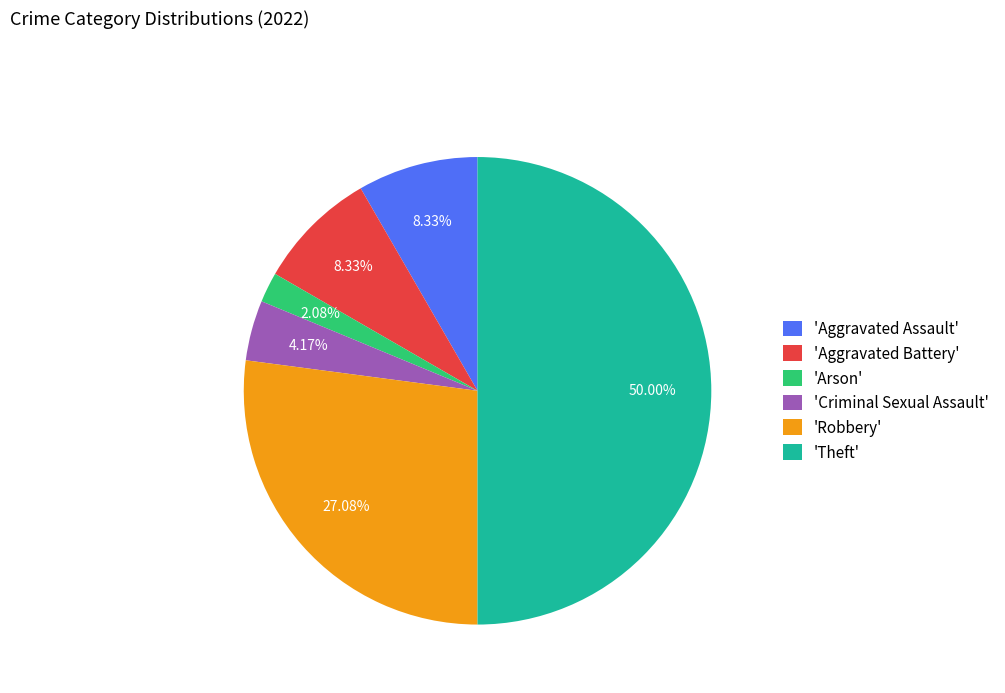

What is the ratio of the value at 'Theft' to the value at 'Robbery'?

1.8